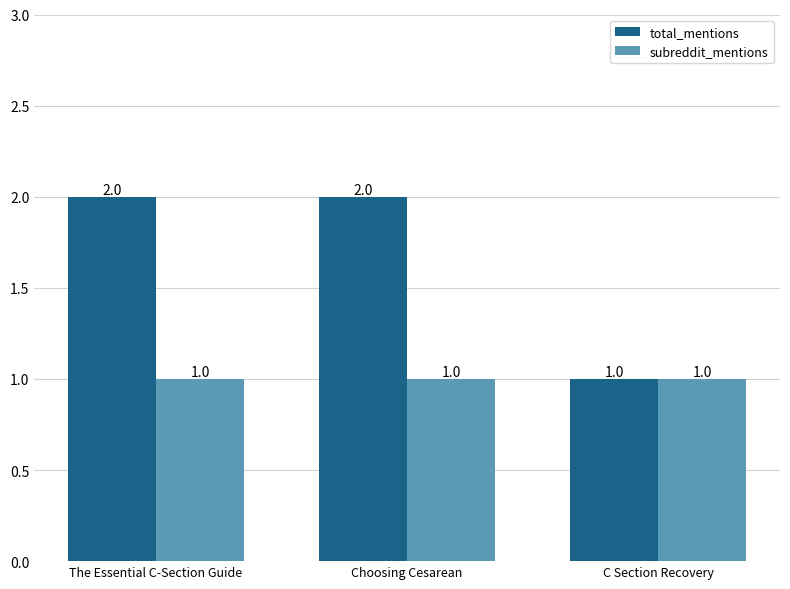

Between The Essential C-Section Guide and C Section Recovery, which series saw the biggest shift?

total_mentions